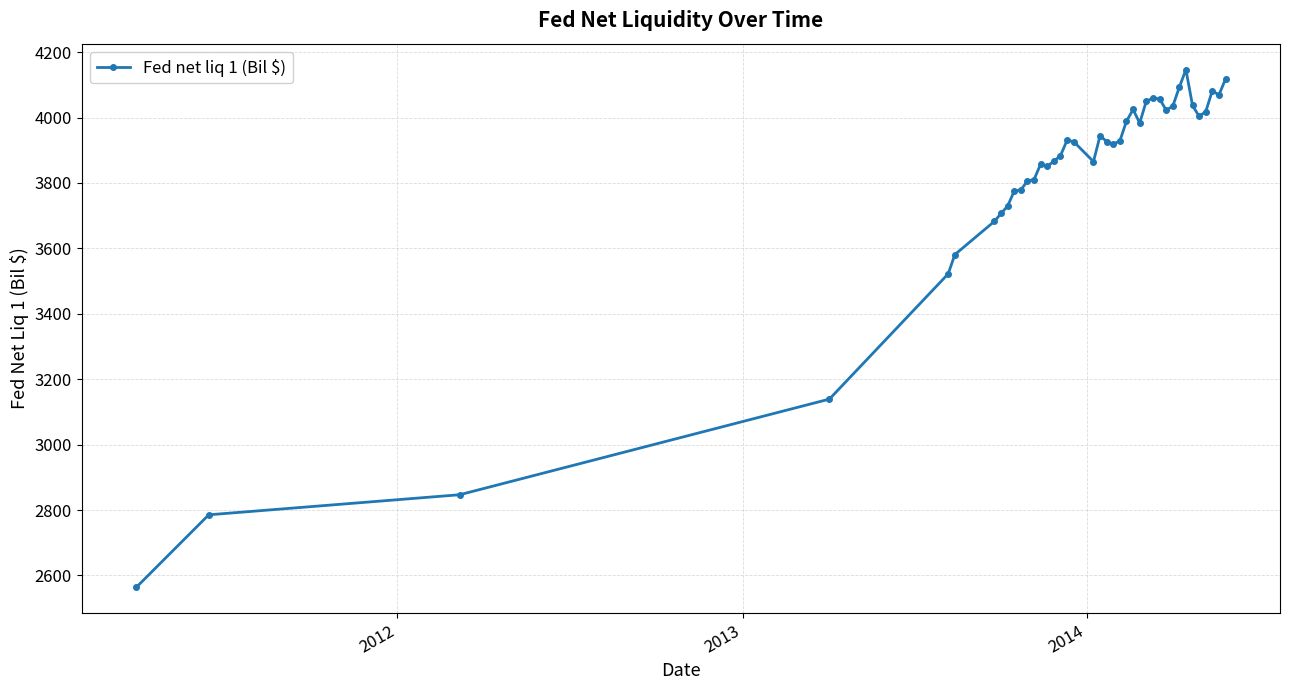

Is this an area chart (filled region under the line)?

No